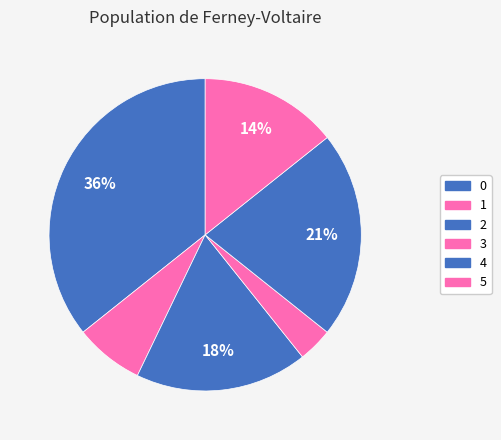

Which slice is the smallest?

3